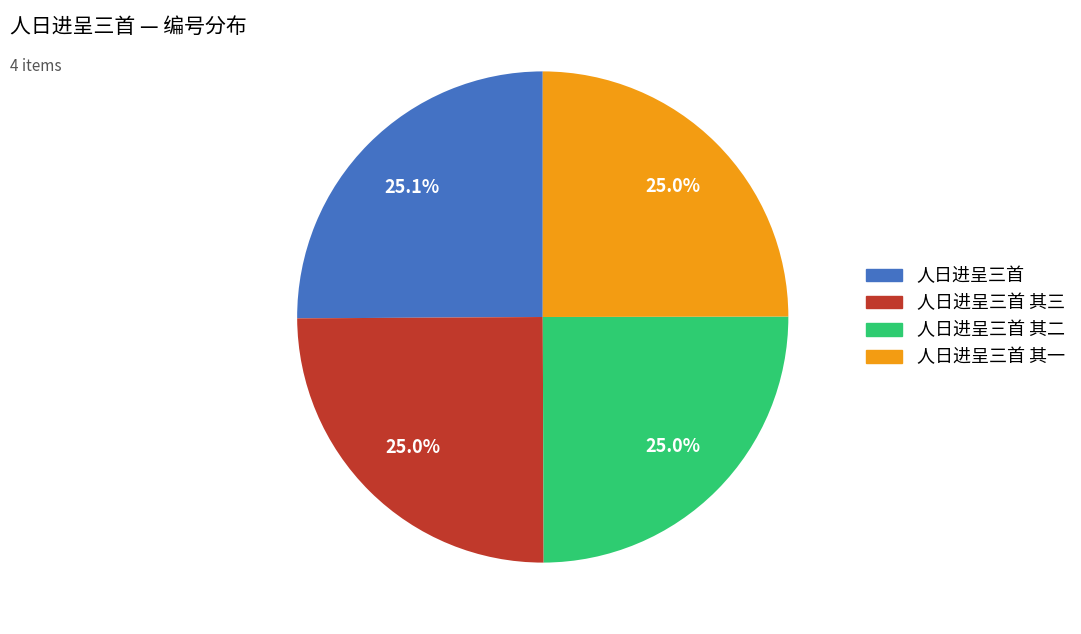

Is there any slice that represents more than half of the pie?

No